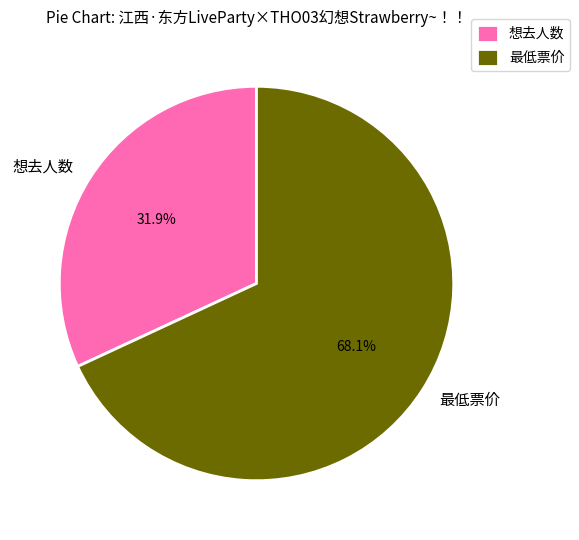

How many slices are in this pie chart?

2